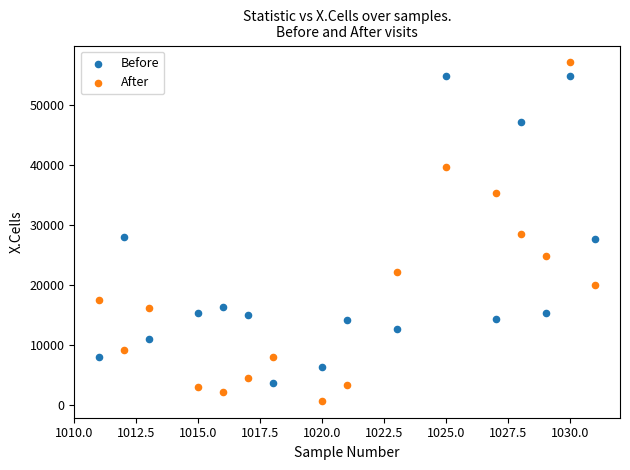

Across all data points, what is the range of Y values (max minus min)?

56466